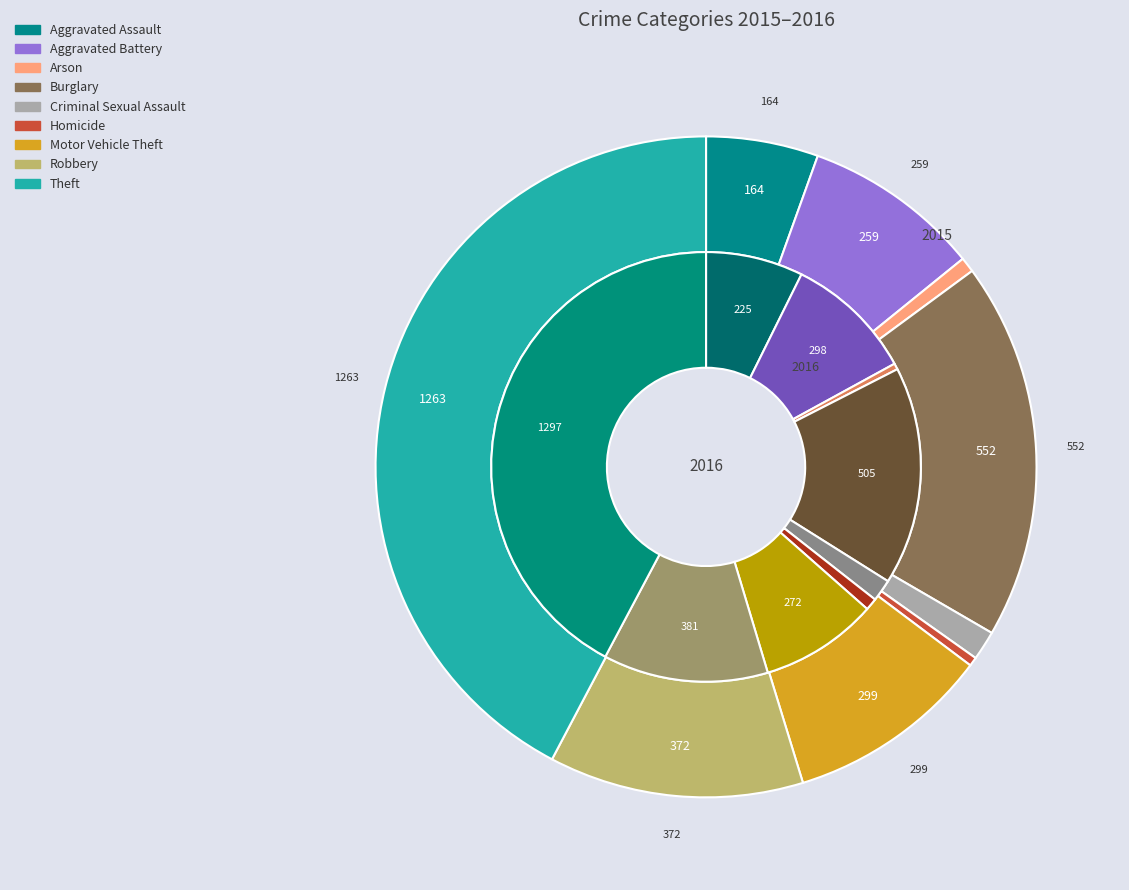

What is the difference between the highest and lowest values at Burglary?

47